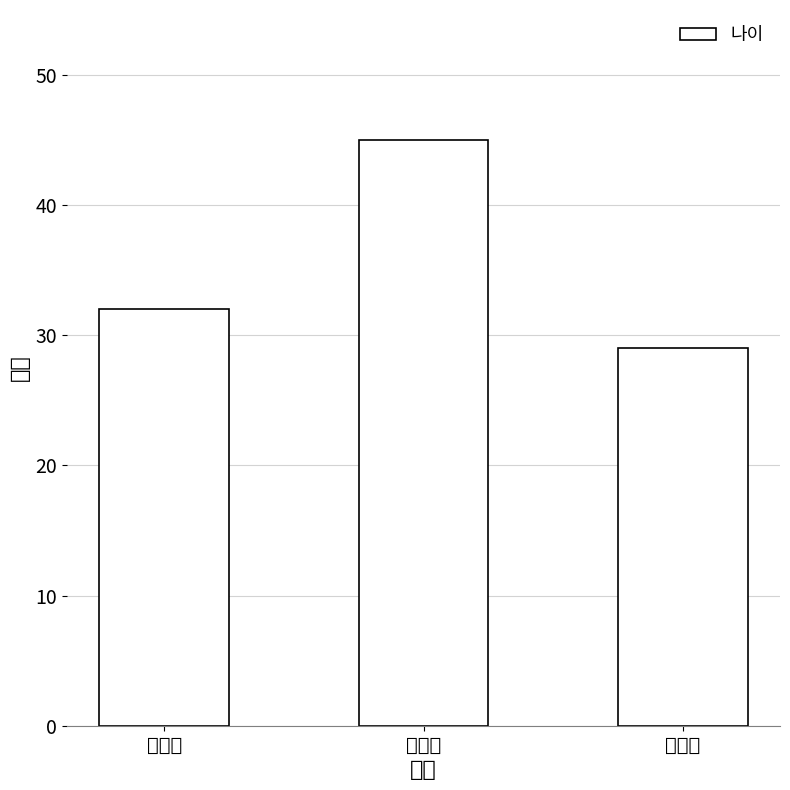

What is the label of the 1st bar from the left?

이수민